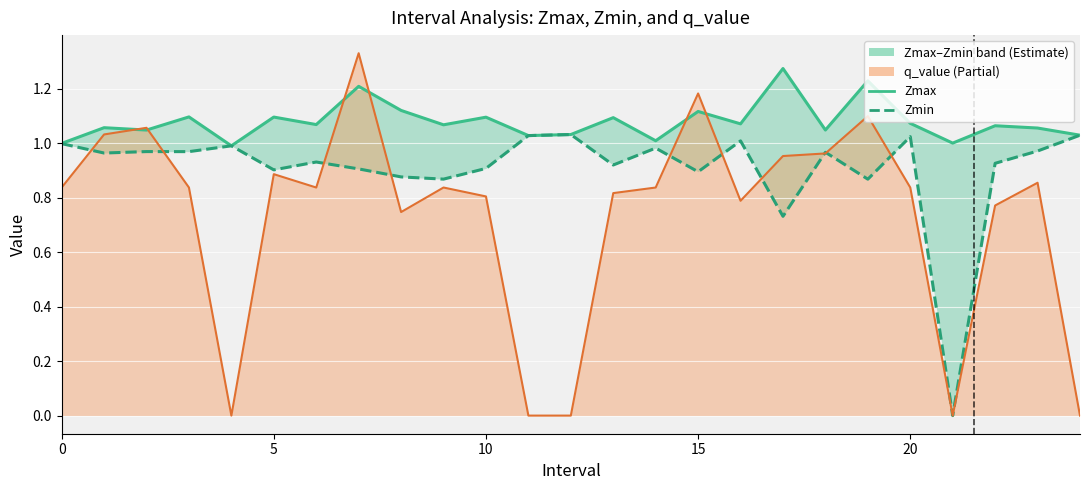

What is the value of the Zmin point at the 17th from the left?

1.0